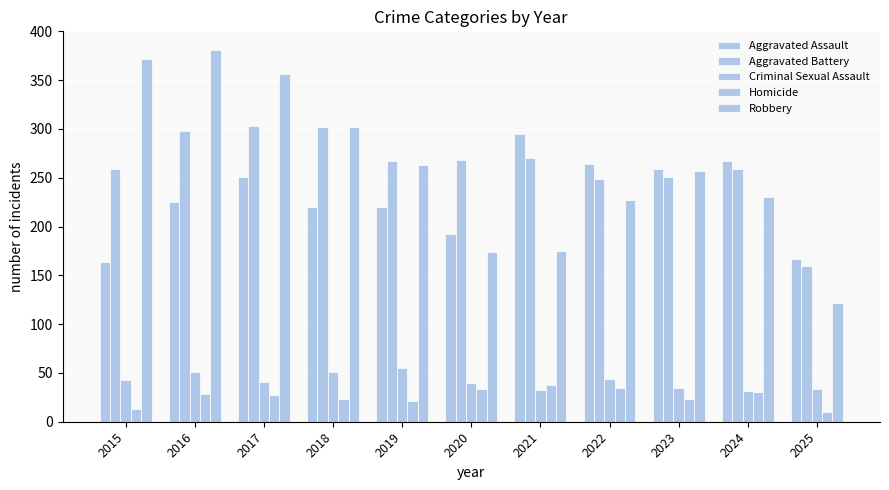

Are the bars horizontal?

No